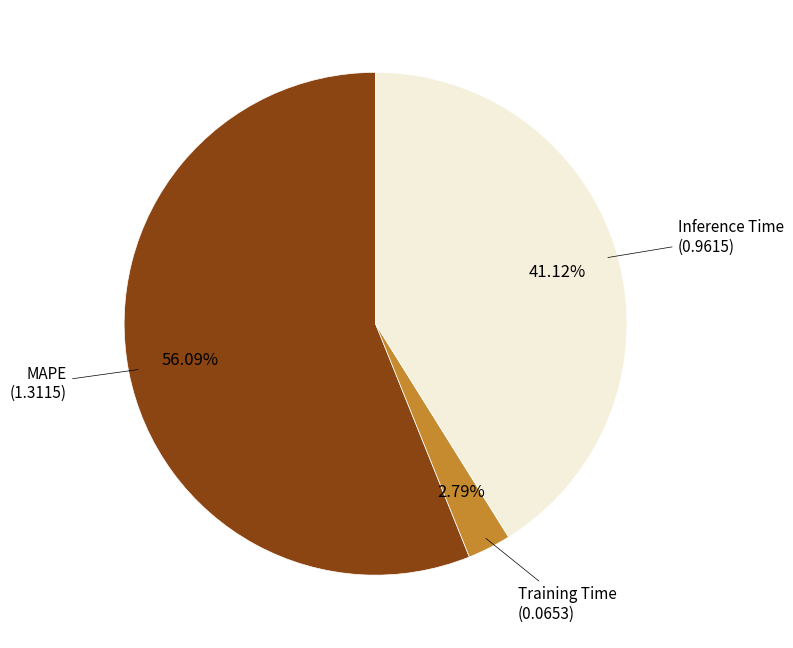

How many segments does this pie chart have?

3